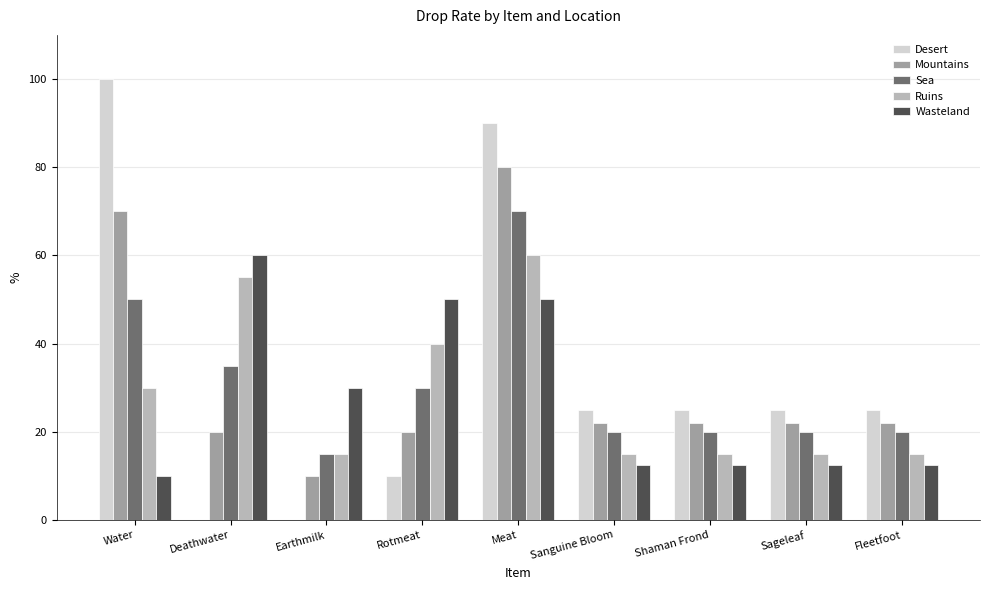

Read the Sea value at Water.

50.0